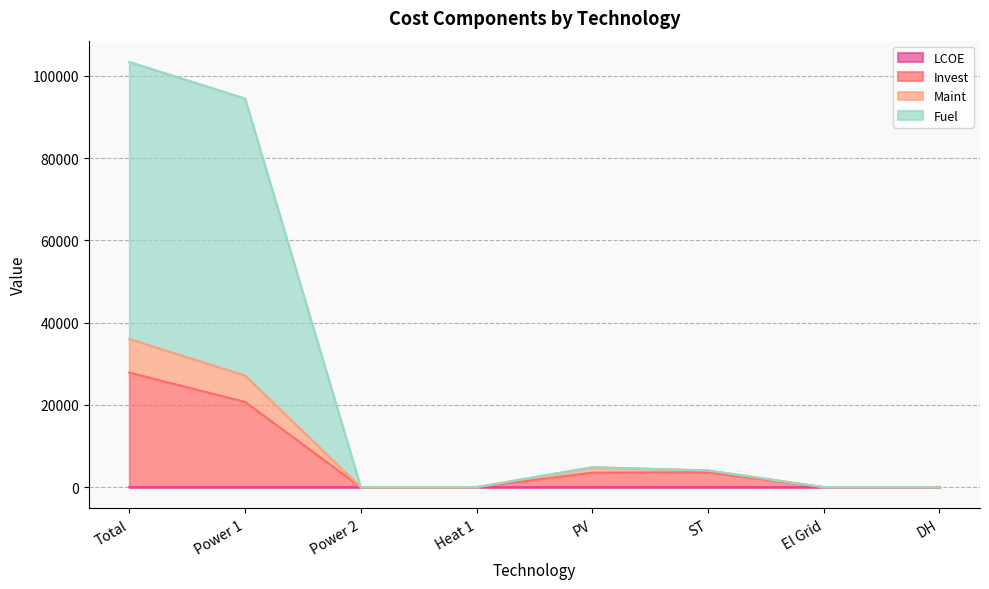

Which category has the highest value across all series?

Total